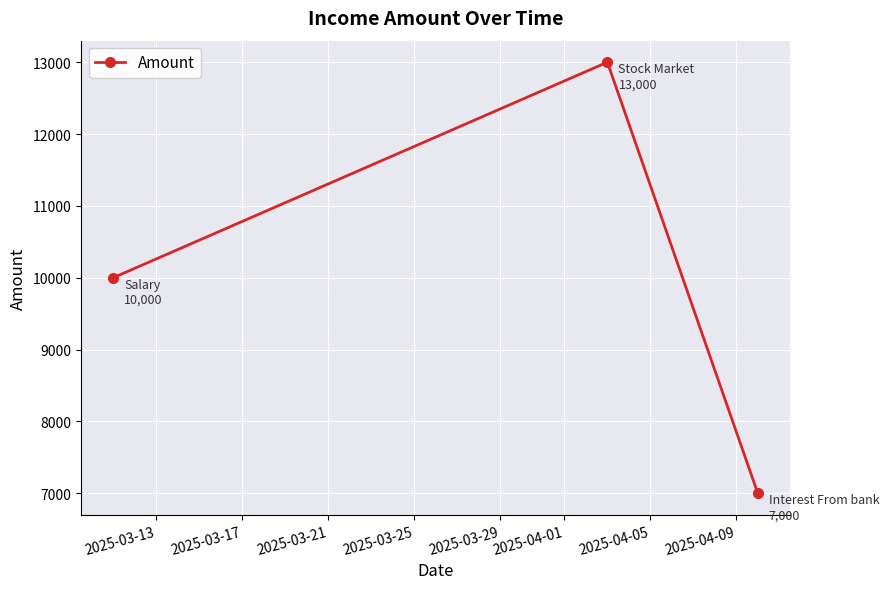

How many data points are less than 10000?

1